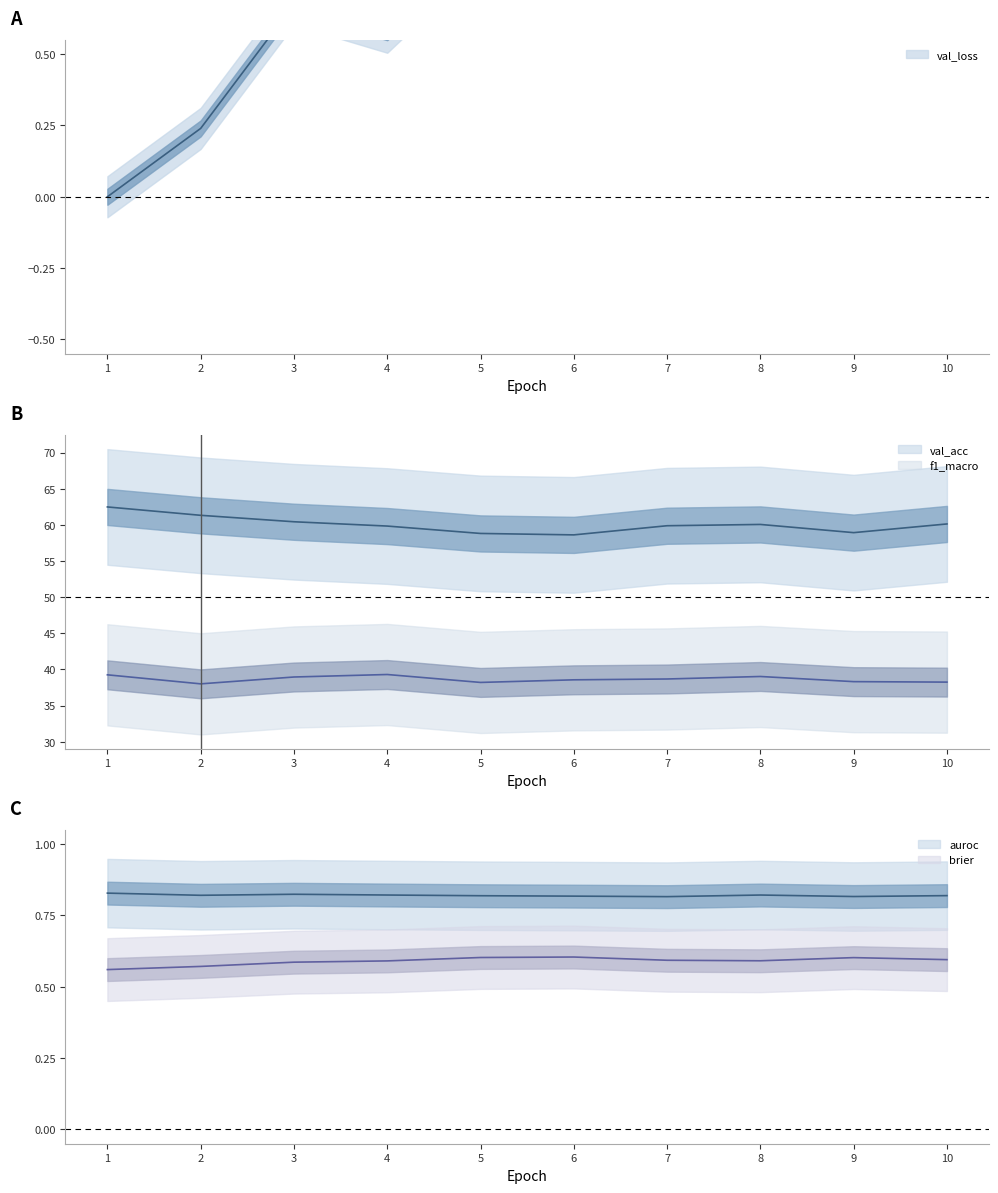

True or false: val_acc and brier intersect in this chart.

False